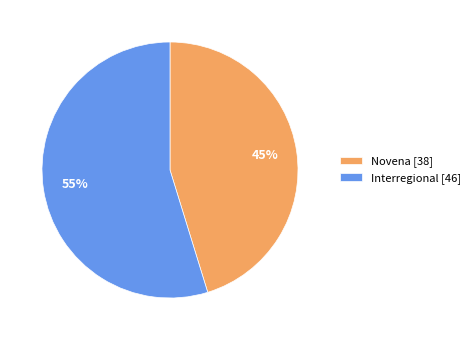

To the nearest percent, what is the average slice percentage?

50%